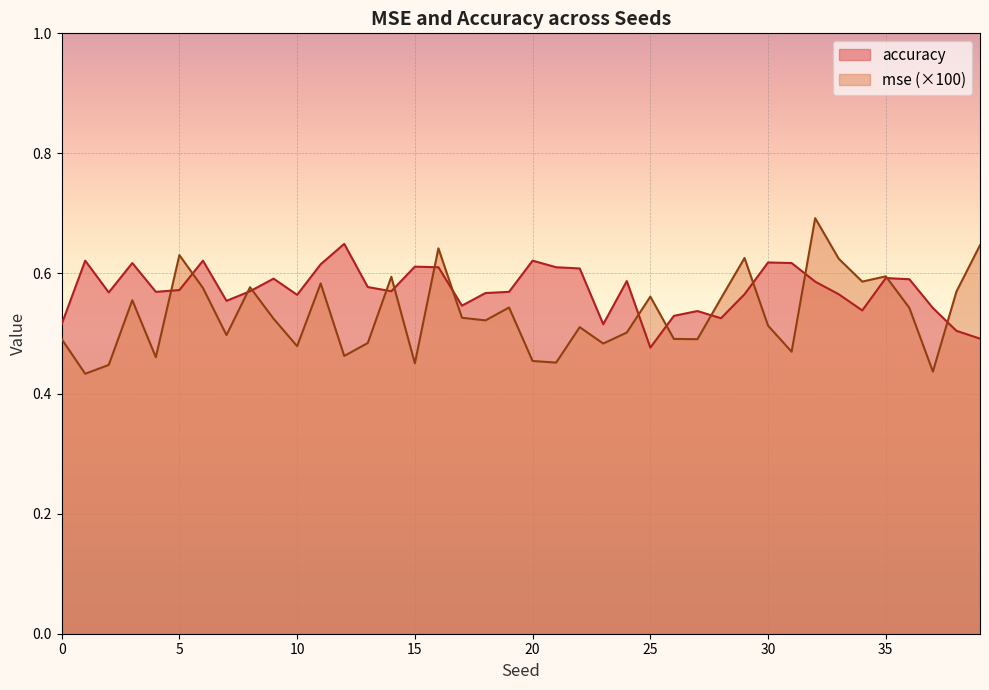

Is it true that accuracy equals 0.5 at 39?

True